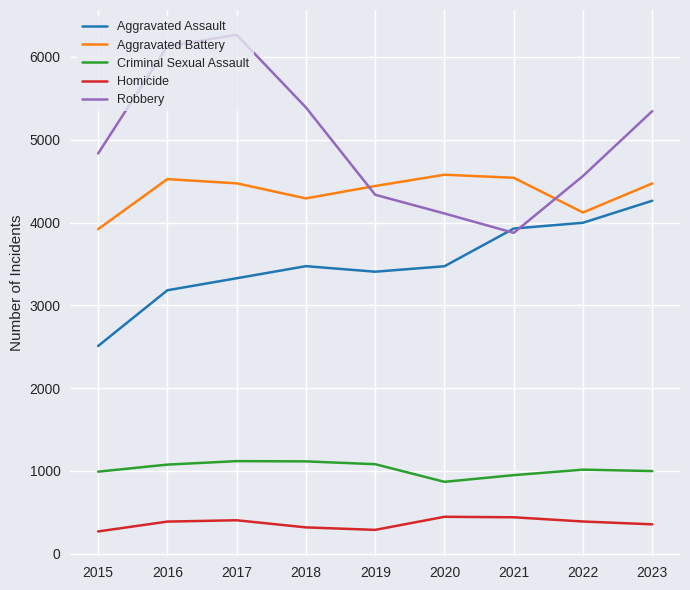

Where do Robbery and Aggravated Assault first cross each other?

2020 and 2021